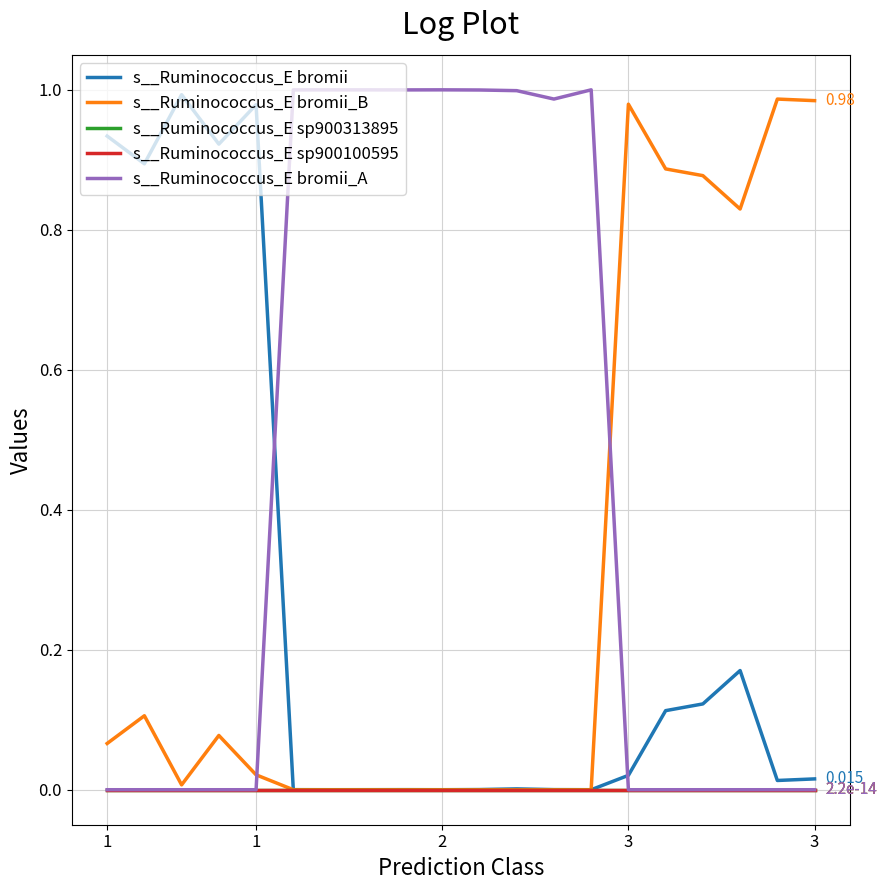

At how many categories does at least one series exceed 0?

20